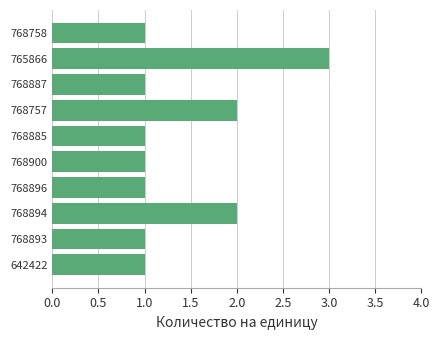

The value at 642422 is 0. True or false?

False